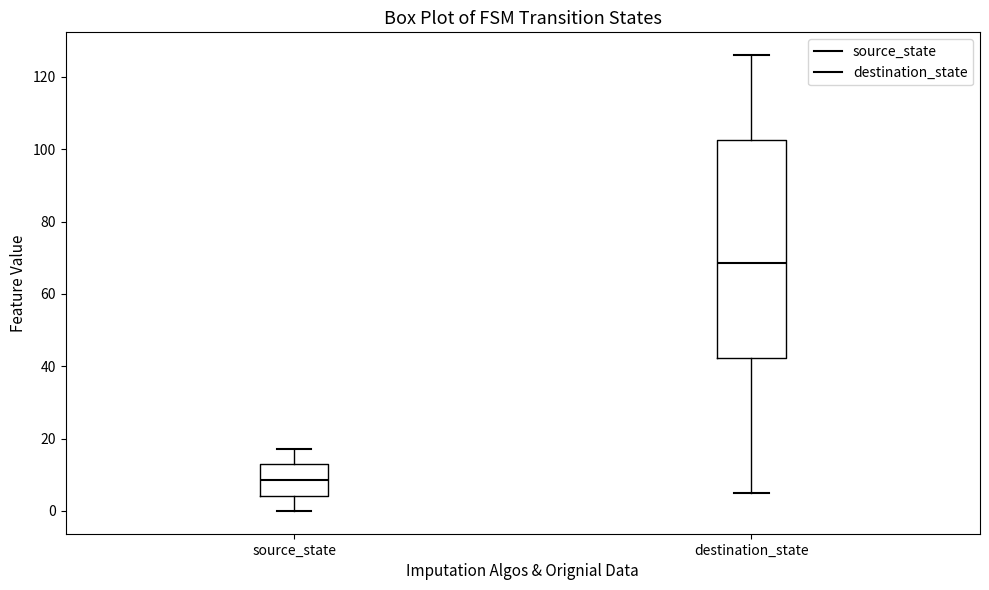

Where does the upper whisker of the box for source_state end on the y-axis? The values are not printed on the chart, so give them approximately, as read against the axis.

18